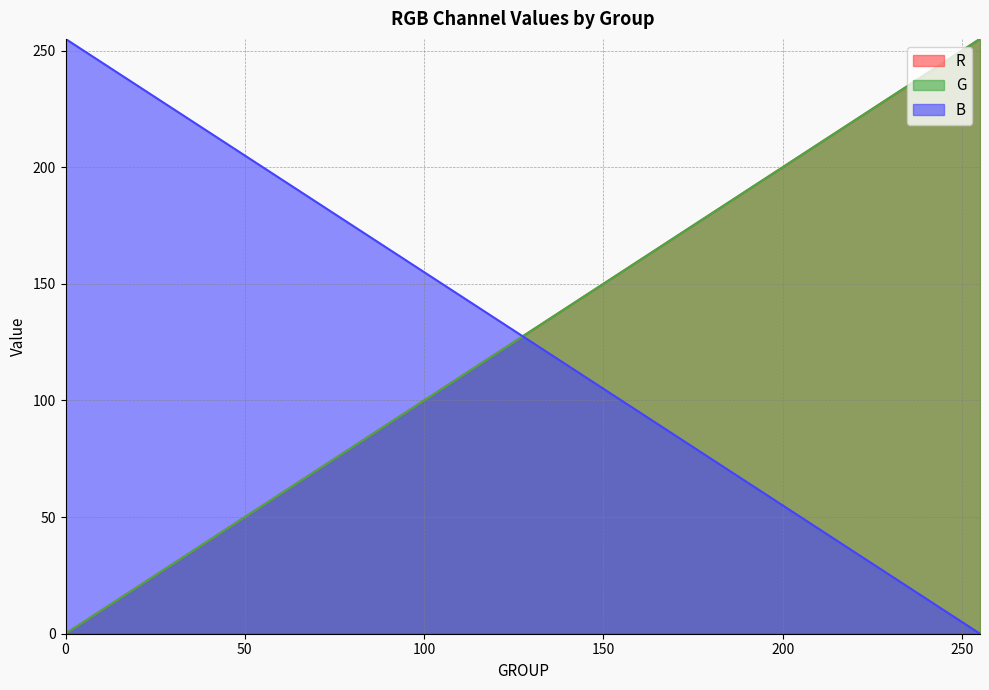

What is the average value of the R series?

128